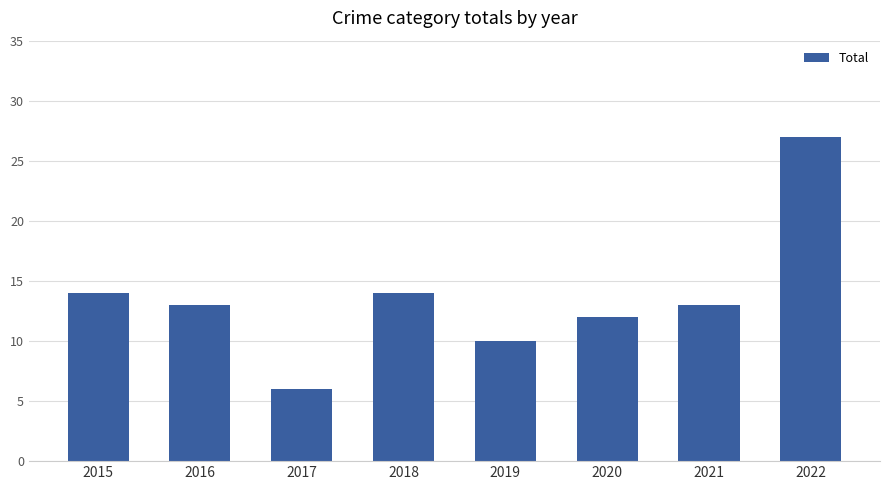

What is the difference between the maximum and second lowest values?

17